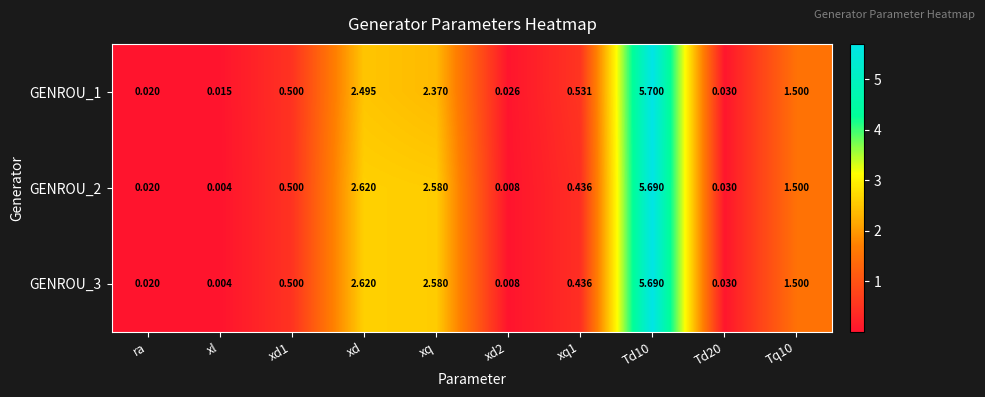

Is the value of GENROU_2 at xd greater than the value of GENROU_1 at Td10?

No